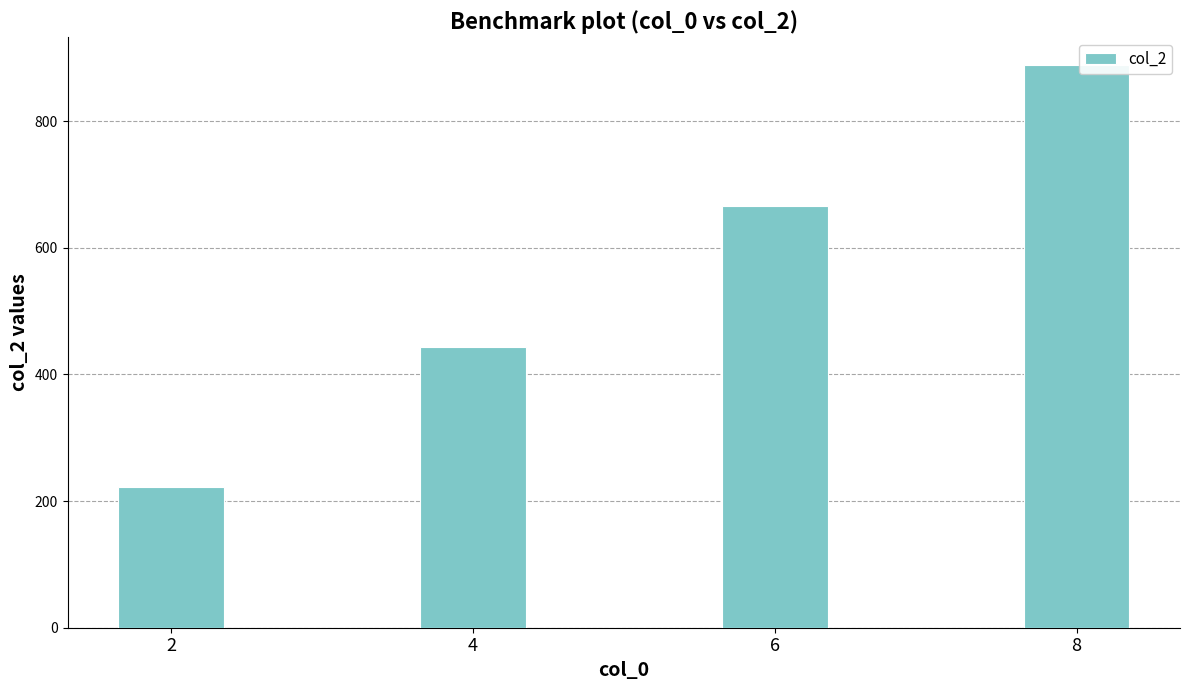

What is the minimum value shown in the chart?

222